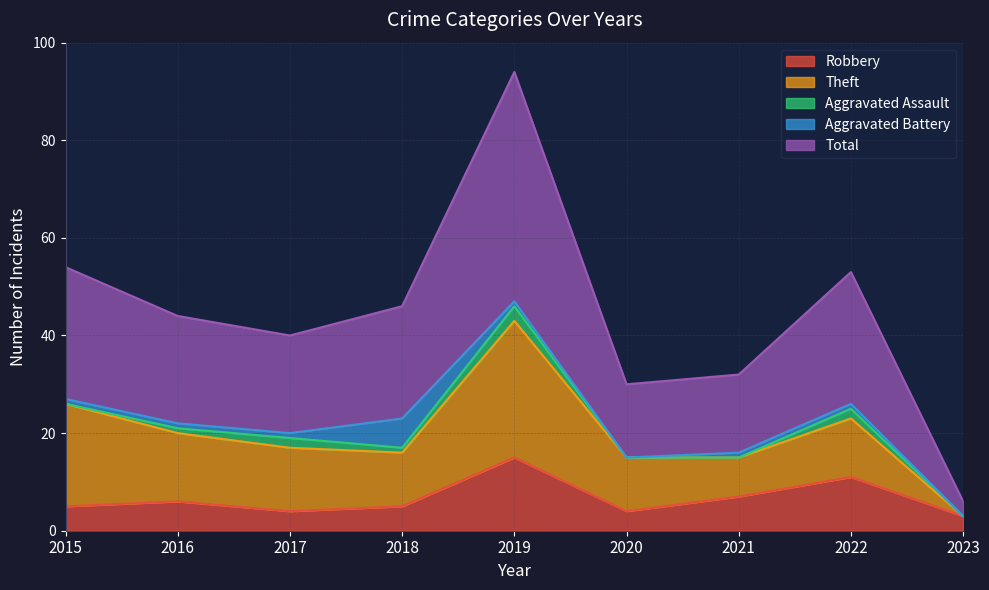

The value of Total at 2020 is 15. True or false?

True